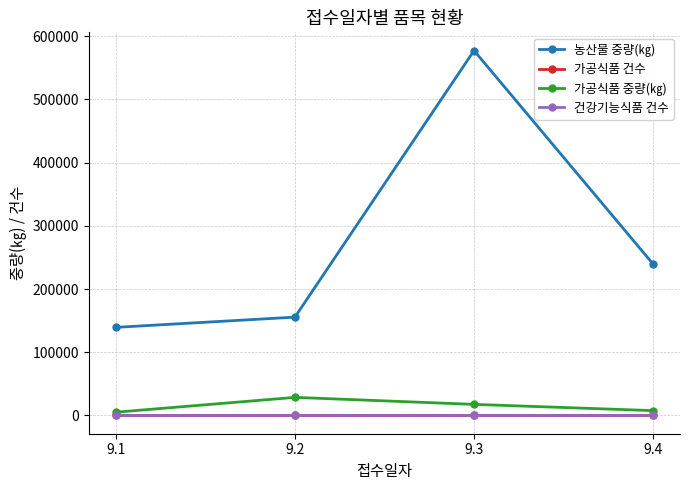

True or false: 농산물 중량(㎏) and 가공식품 건수 intersect in this chart.

False